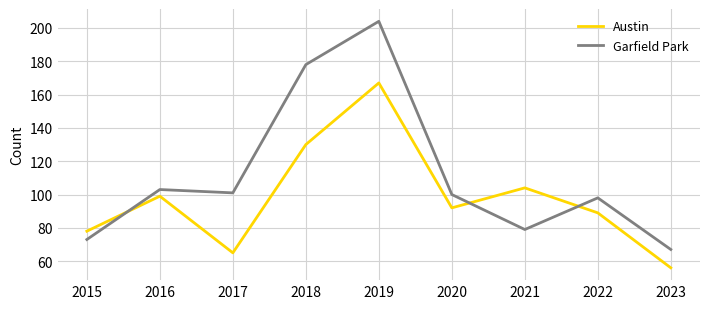

Rank the series by their maximum value, from lowest to highest.

Austin, Garfield Park